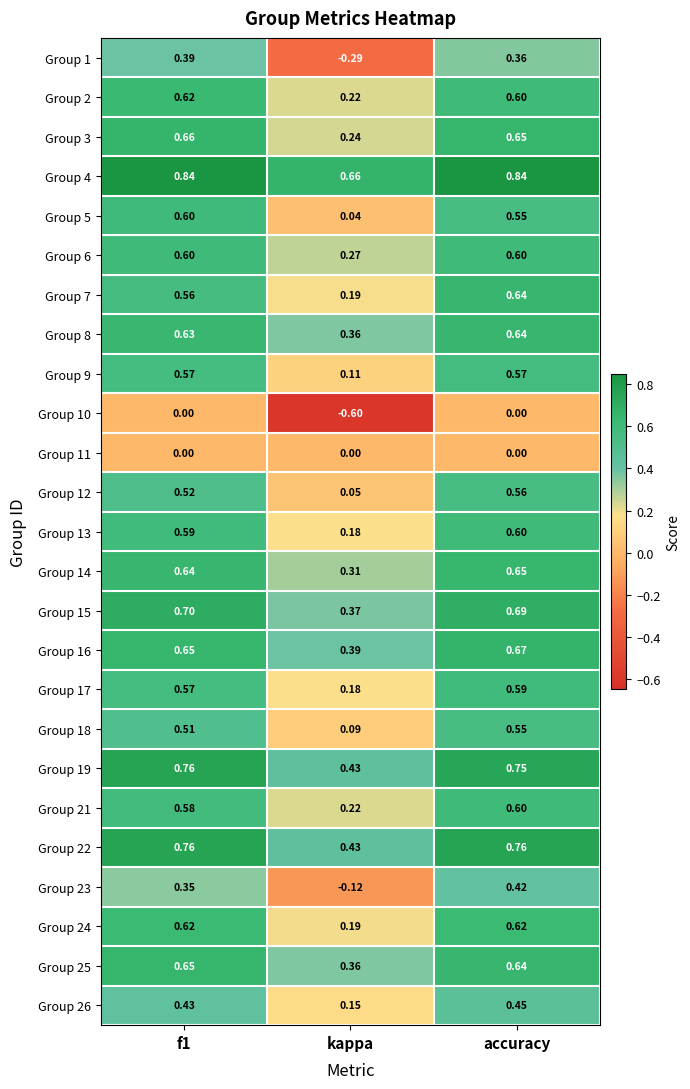

Is the value of Group 1 at accuracy greater than the value of Group 24 at f1?

No